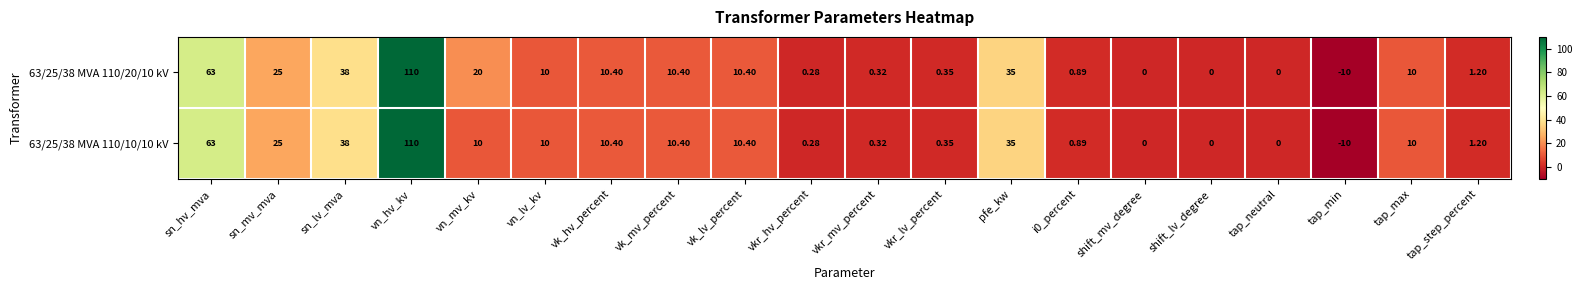

How many series are shown in this chart?

2